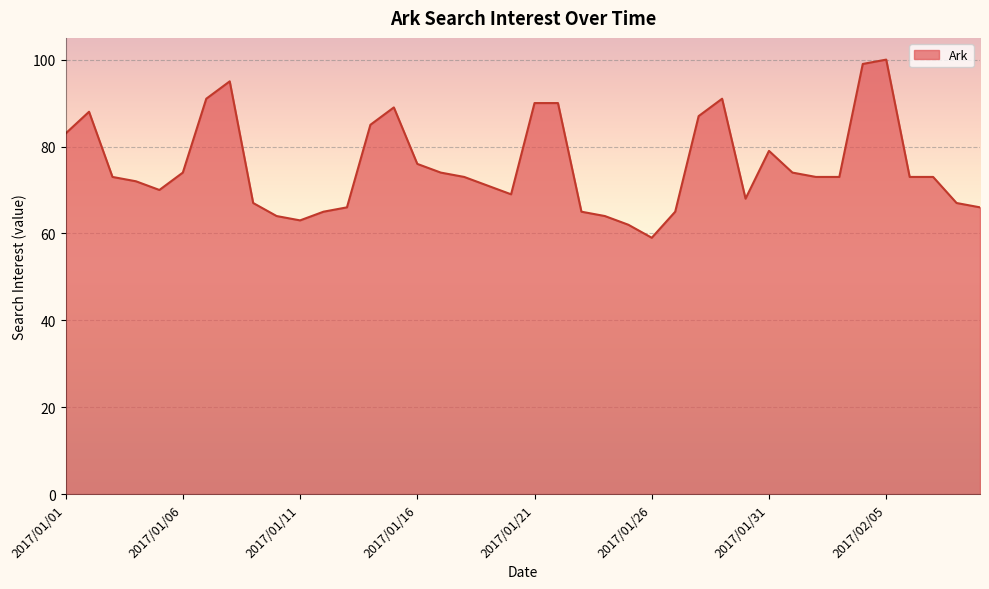

What is the difference between the maximum and minimum values?

41